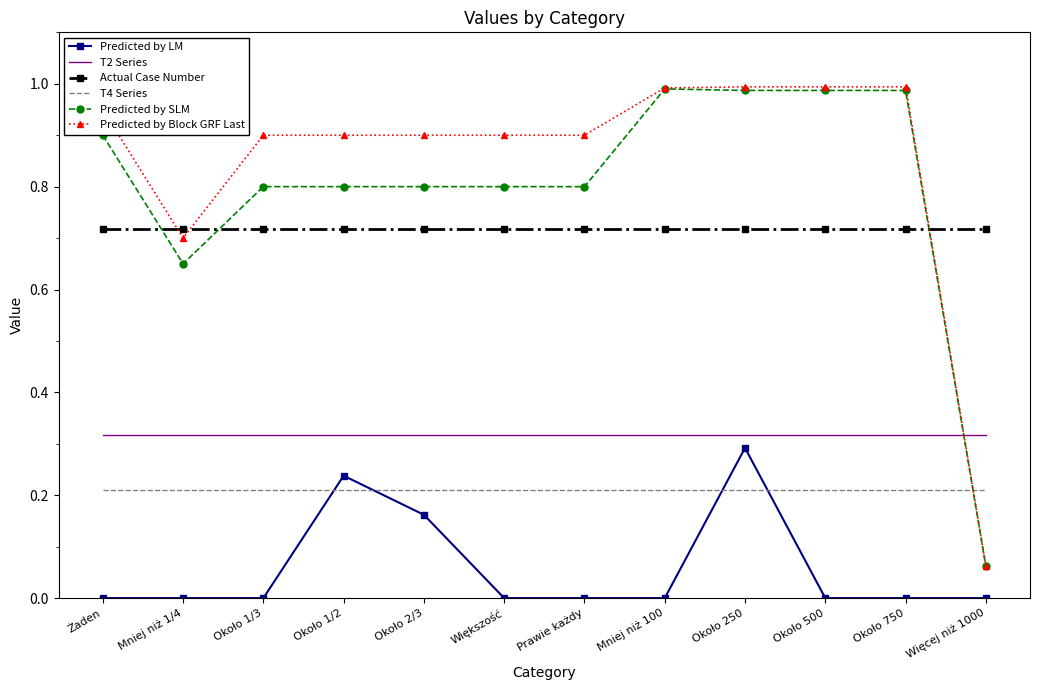

What position from the left is Większość?

6